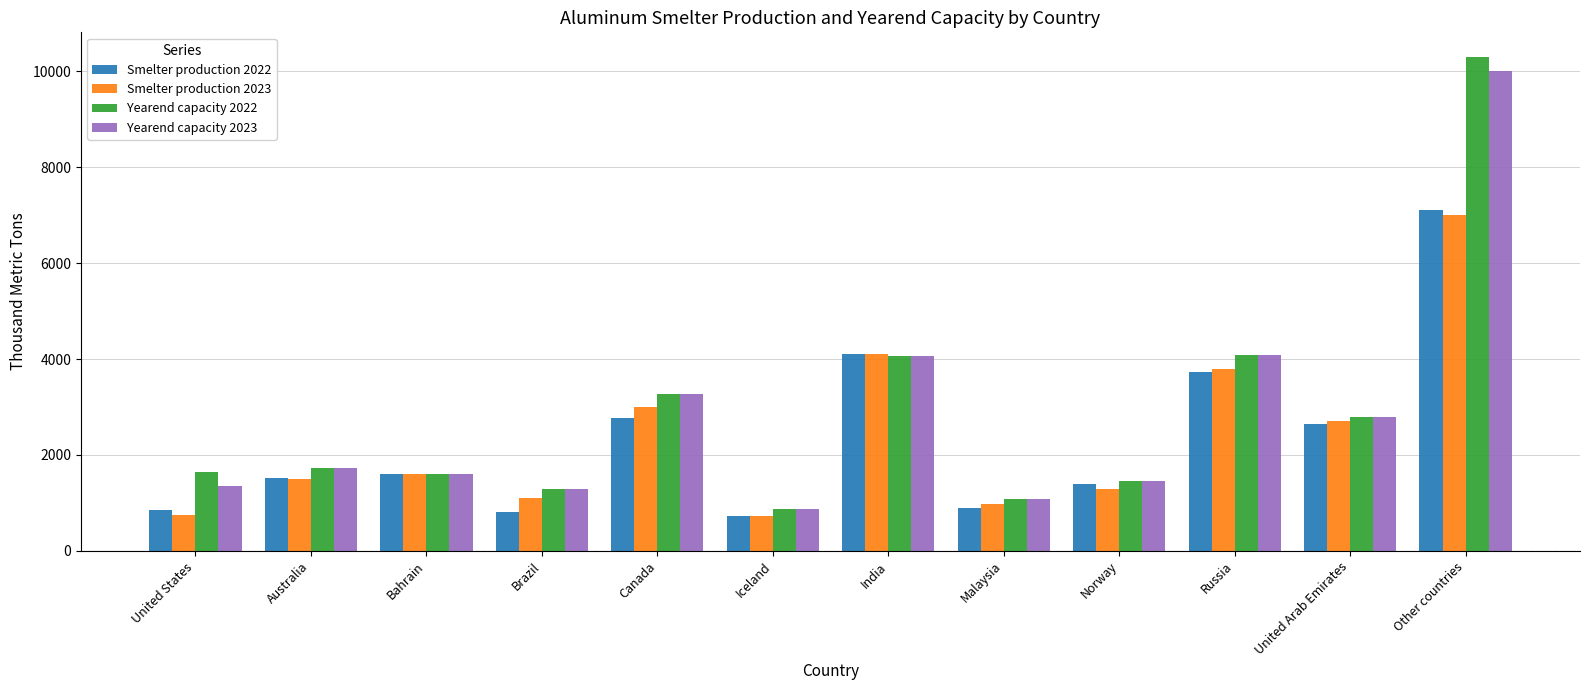

What is the value of the Smelter production 2023 bar at the 2nd from the left?

1500